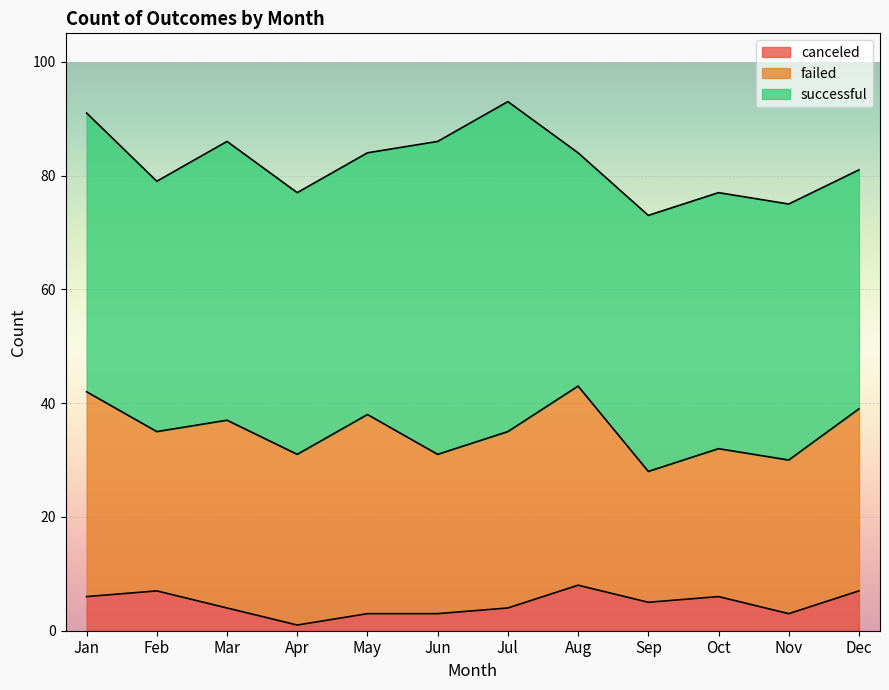

Rank the series by their maximum value, from lowest to highest.

canceled, failed, successful